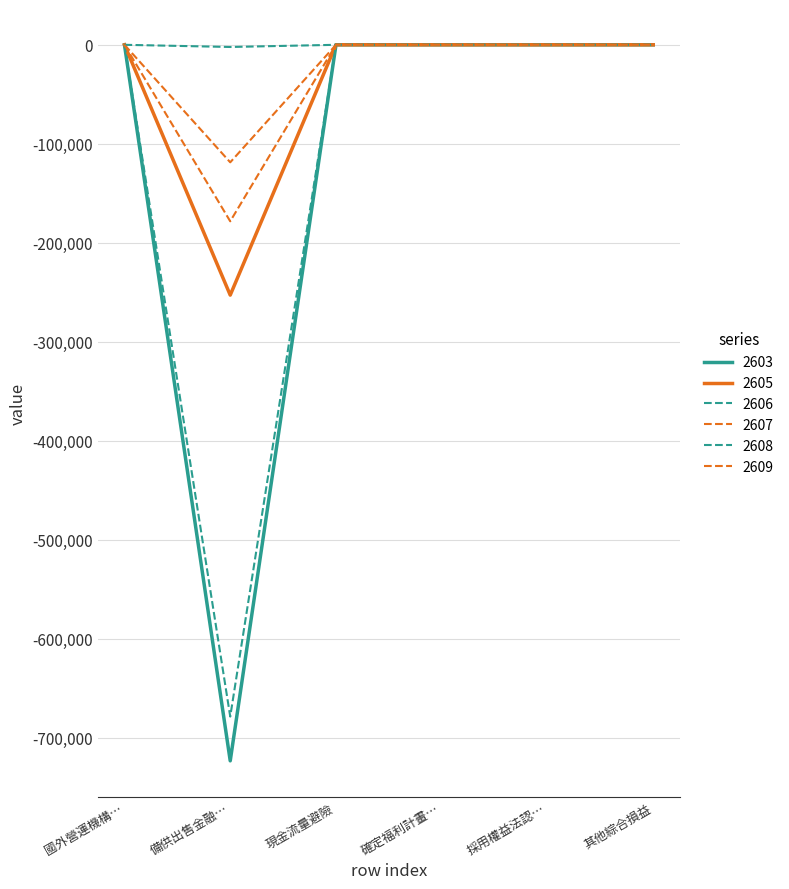

How many series are shown in this chart?

6